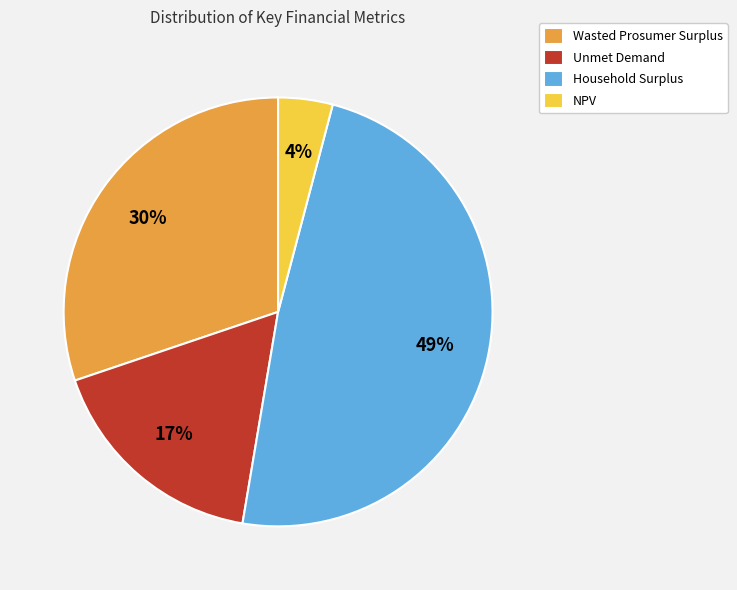

Which slice is the largest?

Household Surplus